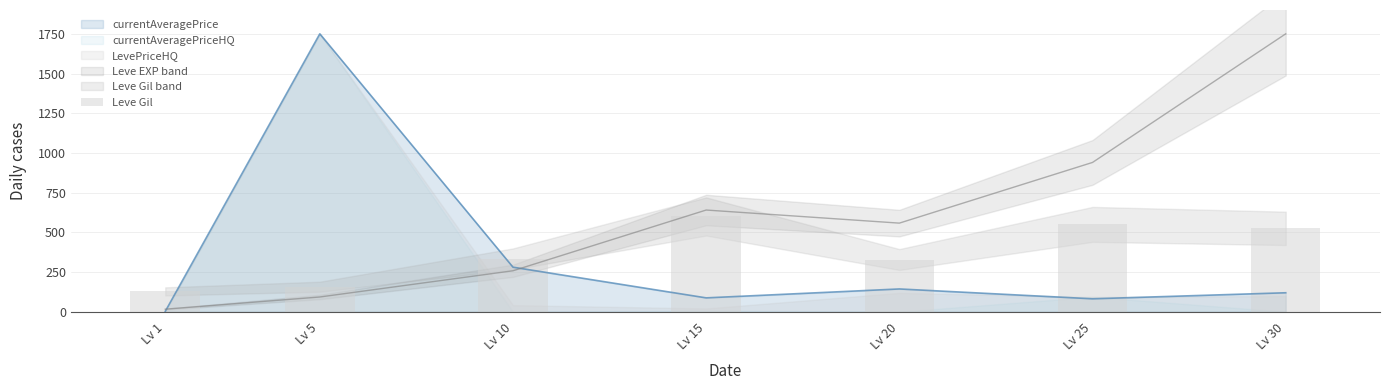

At which label does currentAveragePrice reach its peak?

Lv 5